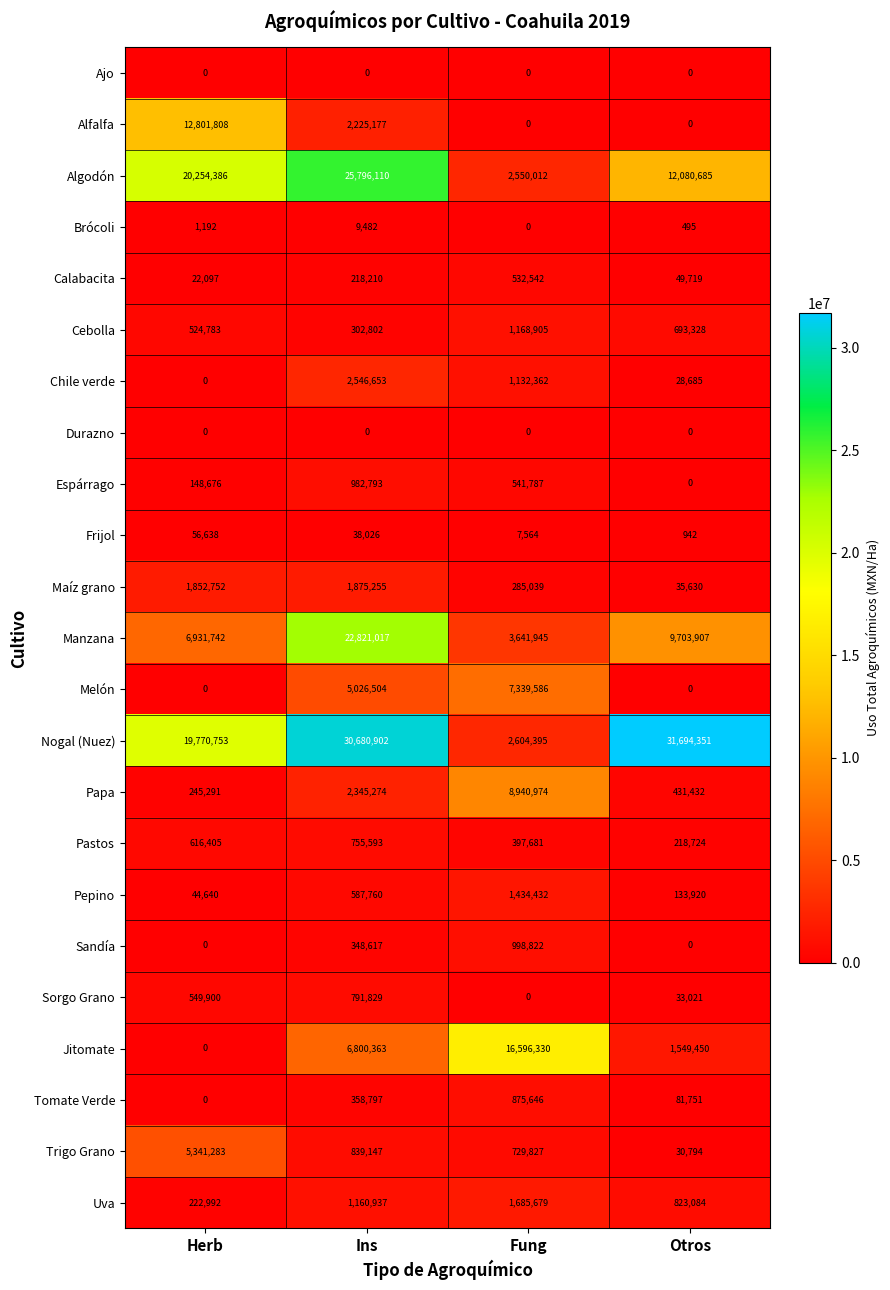

What is the difference between the highest and lowest values at Fung?

16596330